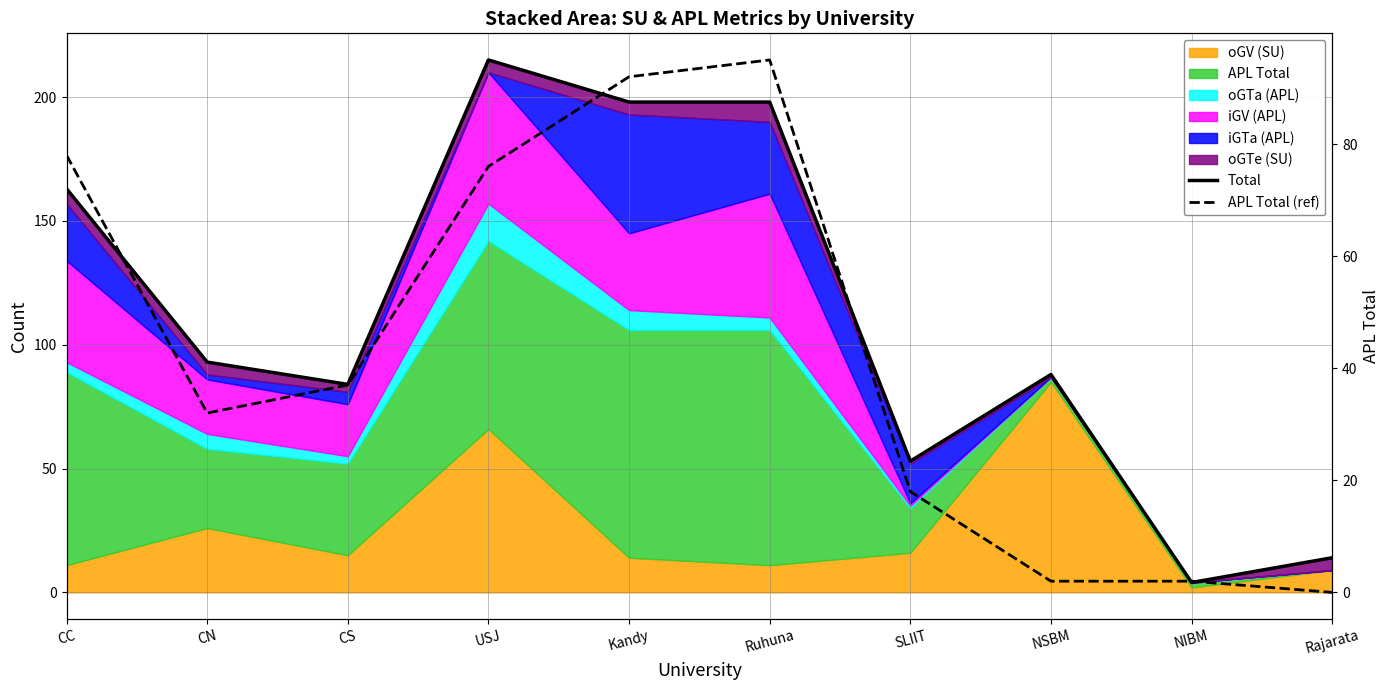

What is the maximum value shown in the chart?

215